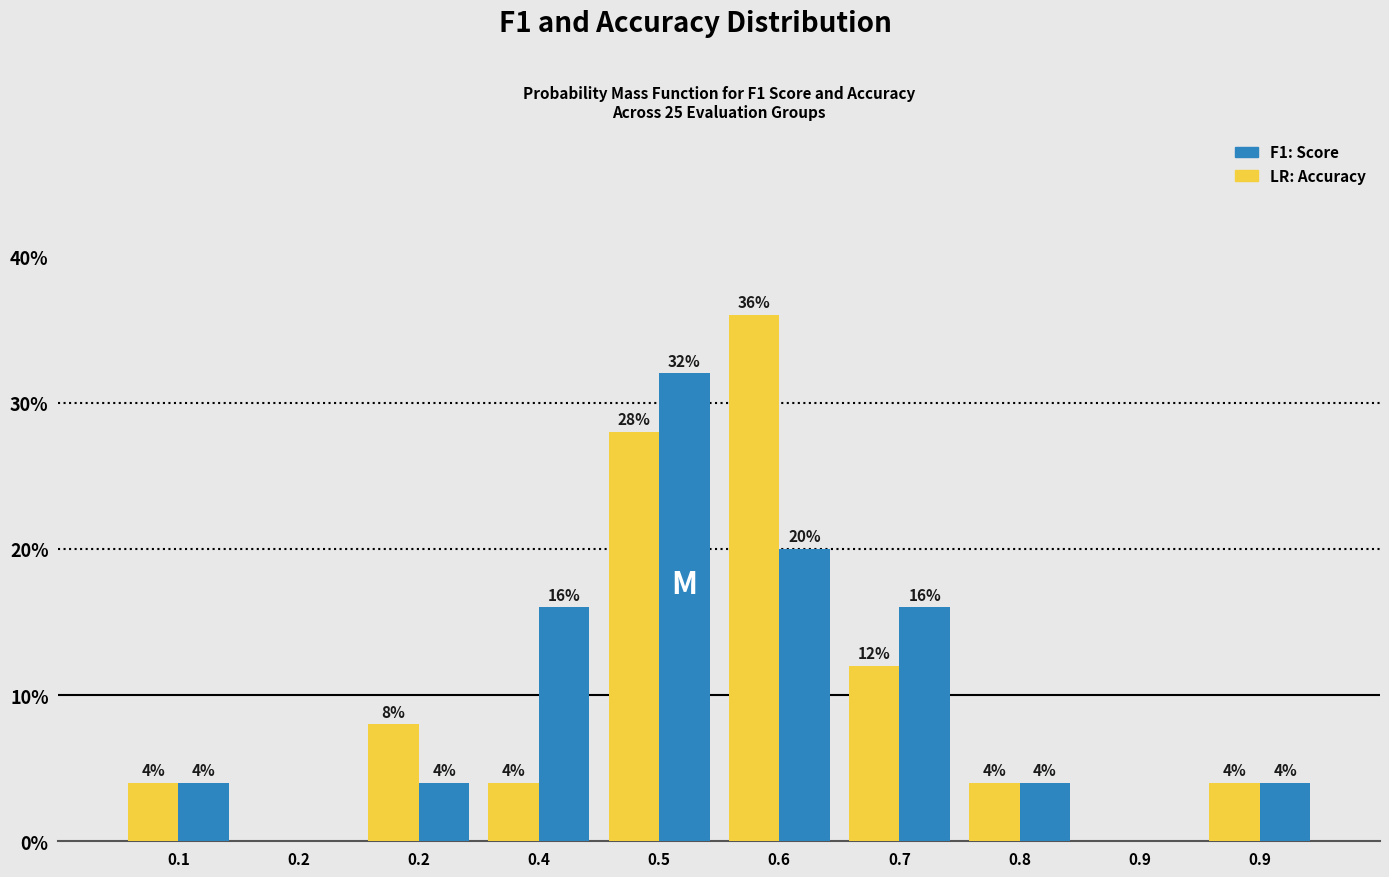

How many data points does each series have?

10